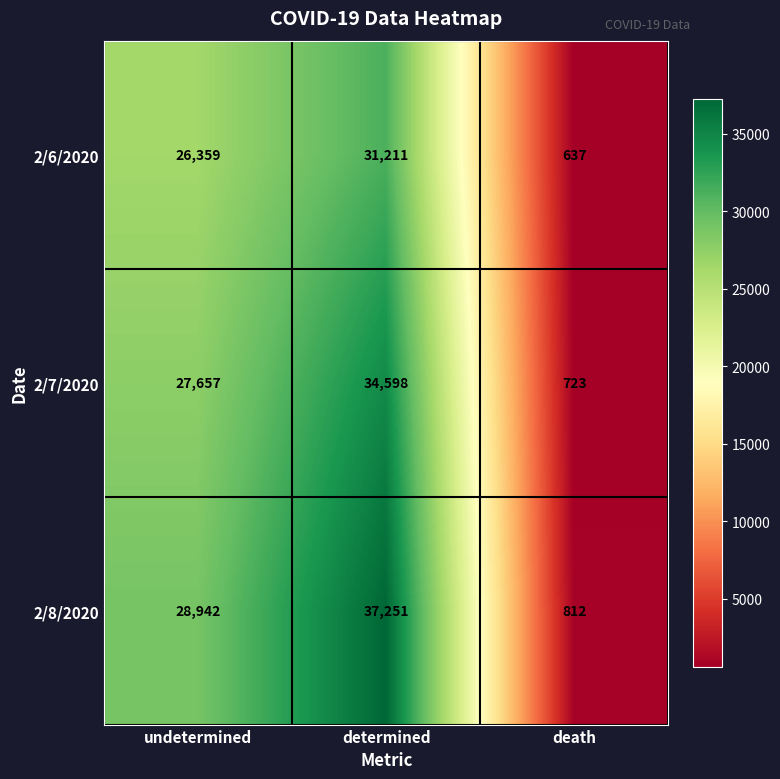

Is it true that 2/7/2020 equals 52975 at determined?

False